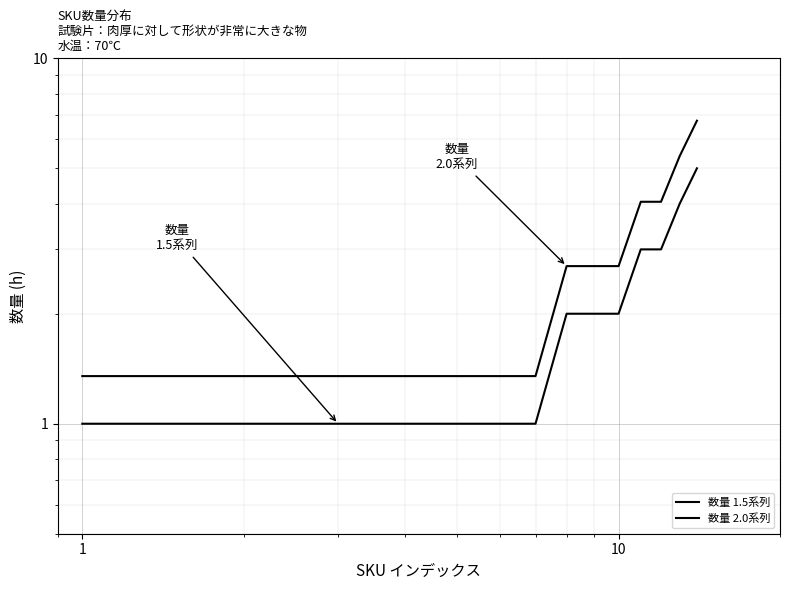

True or false: 数量 2.0系列 and 数量 1.5系列 intersect in this chart.

False